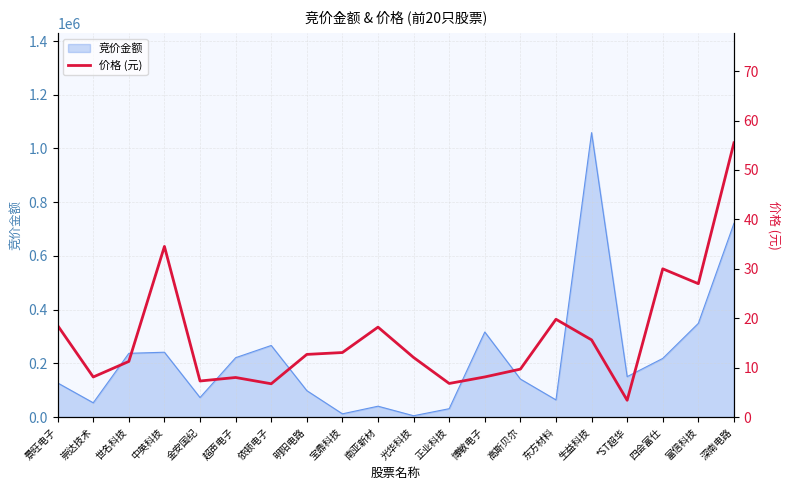

Does the chart display data point markers on the line(s)?

No